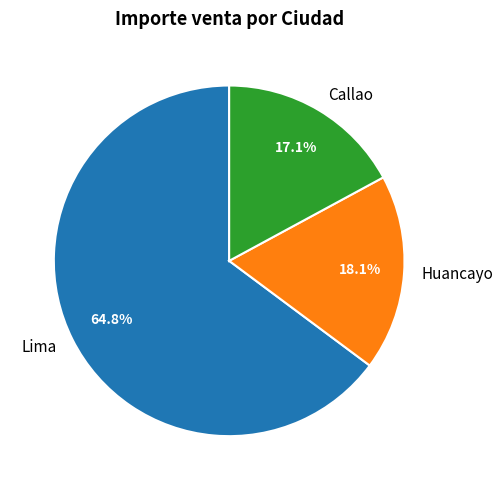

Which has a higher value, Huancayo or Lima?

Lima